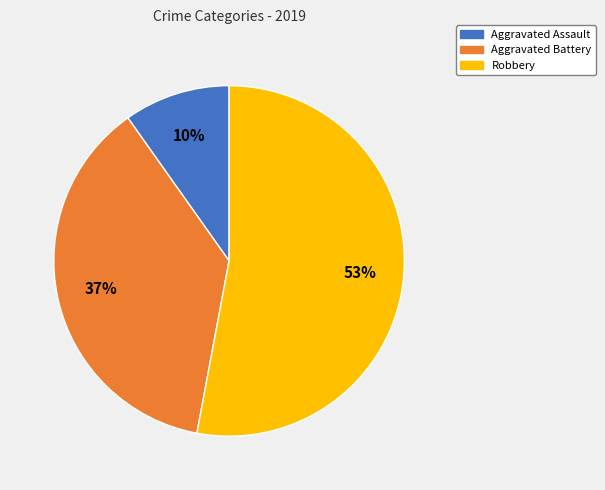

What is the ratio of the value at Aggravated Assault to the value at Aggravated Battery?

0.3